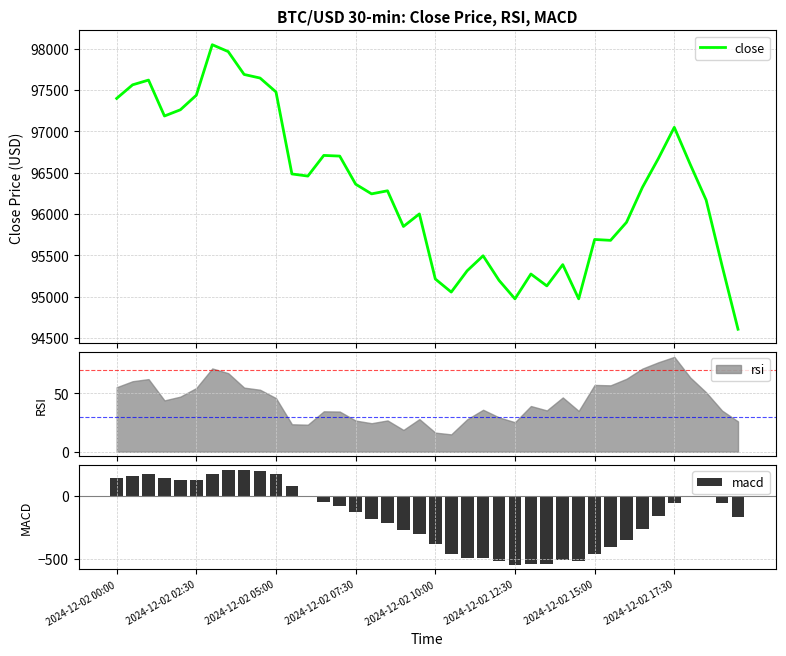

True or false: macd has a value of 172.9 at 2024-12-02 05:00.

True